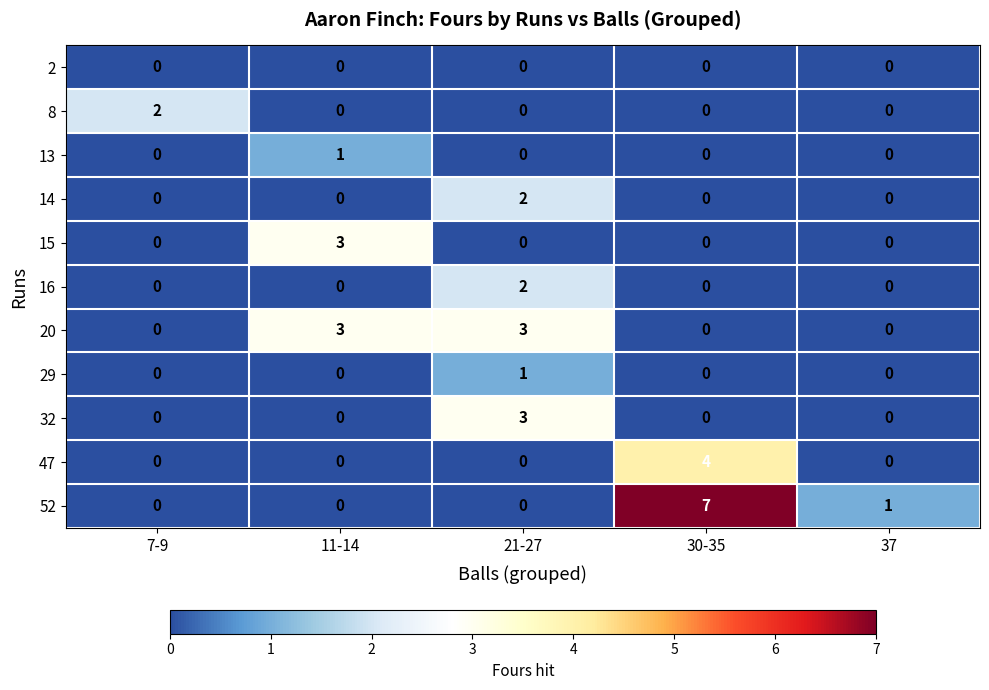

Which series has the largest range (max minus min)?

52